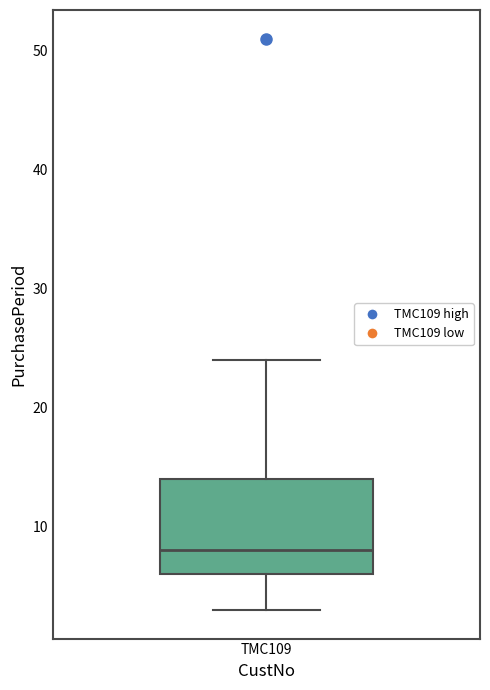

Where does the lower whisker of the box for TMC109 end on the y-axis? The values are not printed on the chart, so give them approximately, as read against the axis.

3